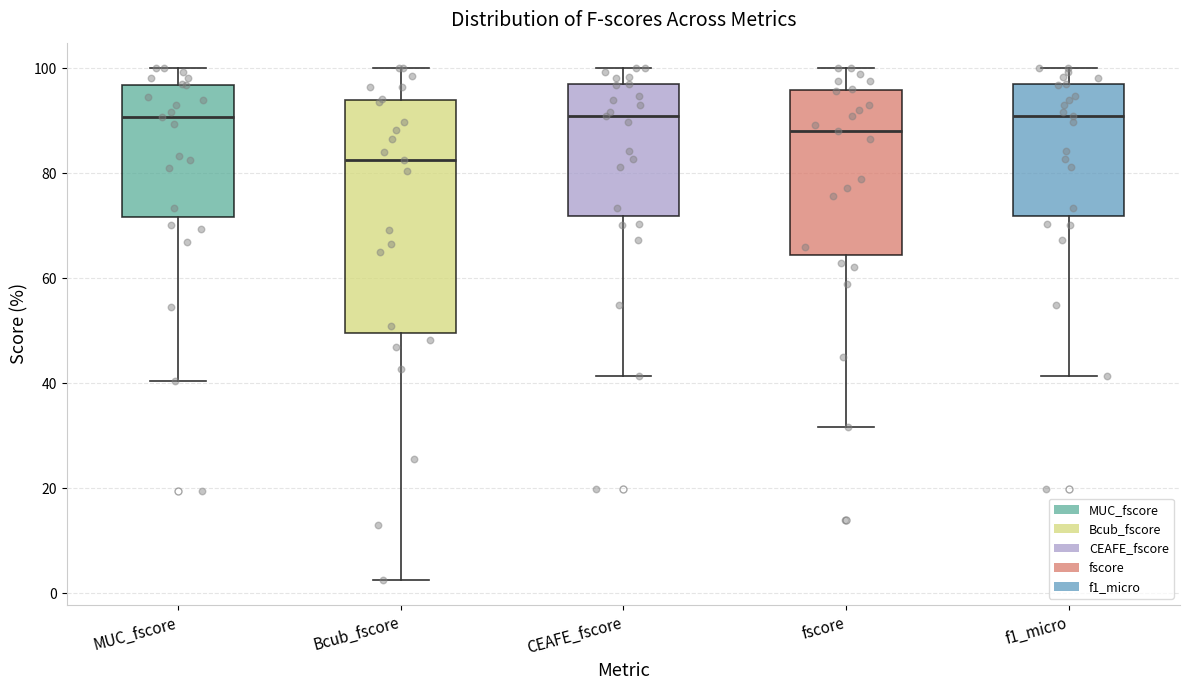

Where does the upper whisker of the box for Bcub_fscore end on the y-axis? The values are not printed on the chart, so give them approximately, as read against the axis.

100